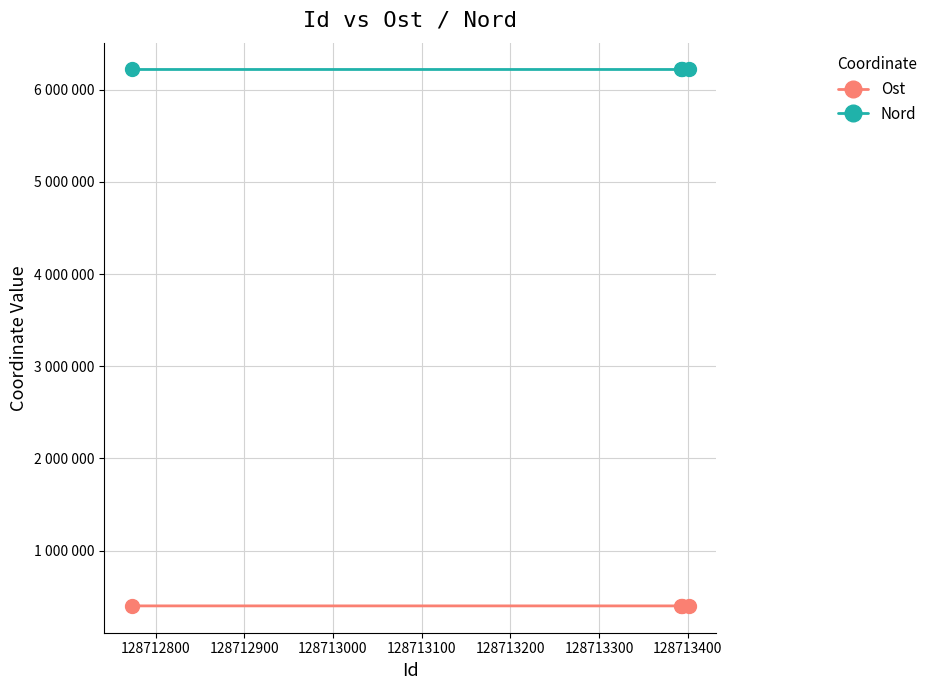

Reading right to left, extract all data points from this chart.

Ost: 398855	398855	398855	399039
Nord: 6219561	6219561	6219561	6219590